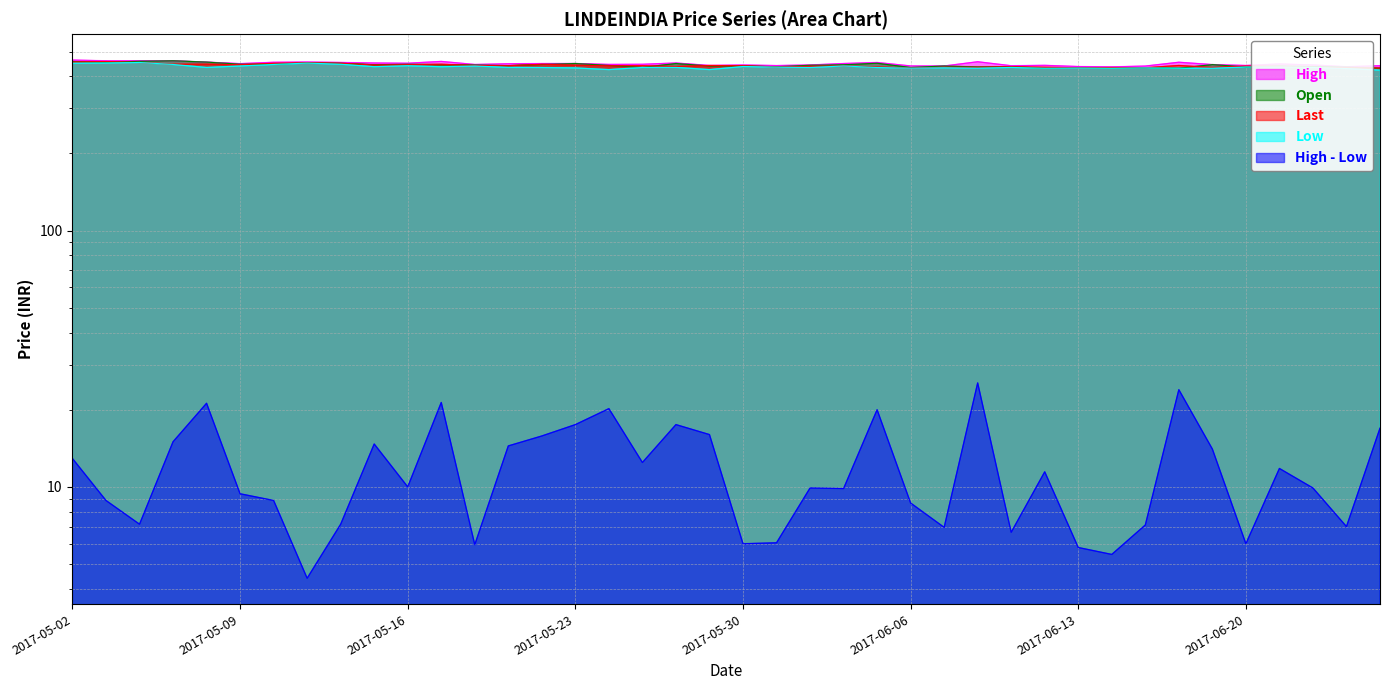

Count the number of data series in this chart.

5